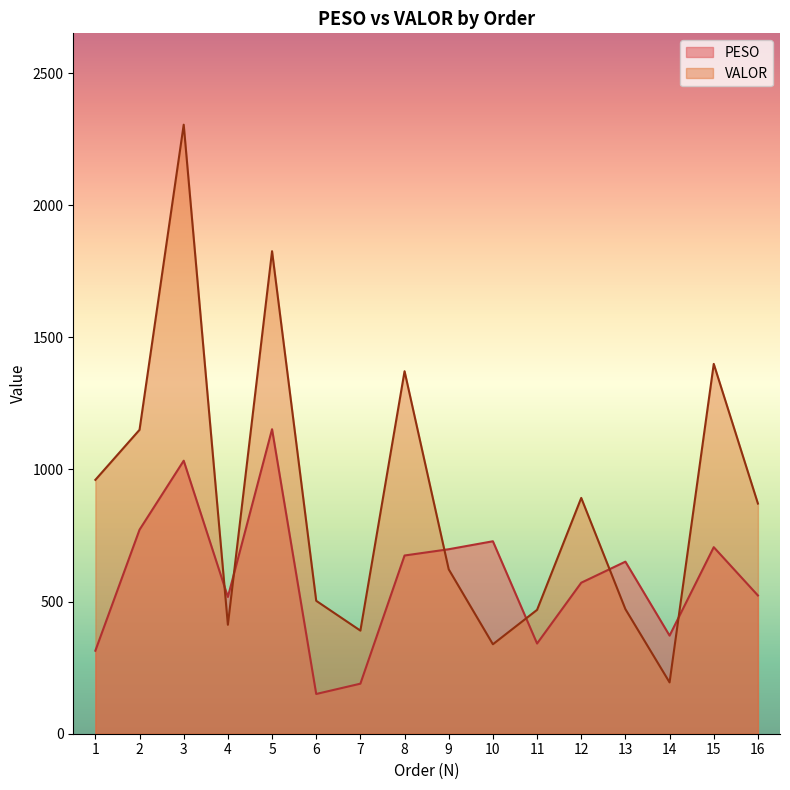

What is the average value of the PESO series?

587.1